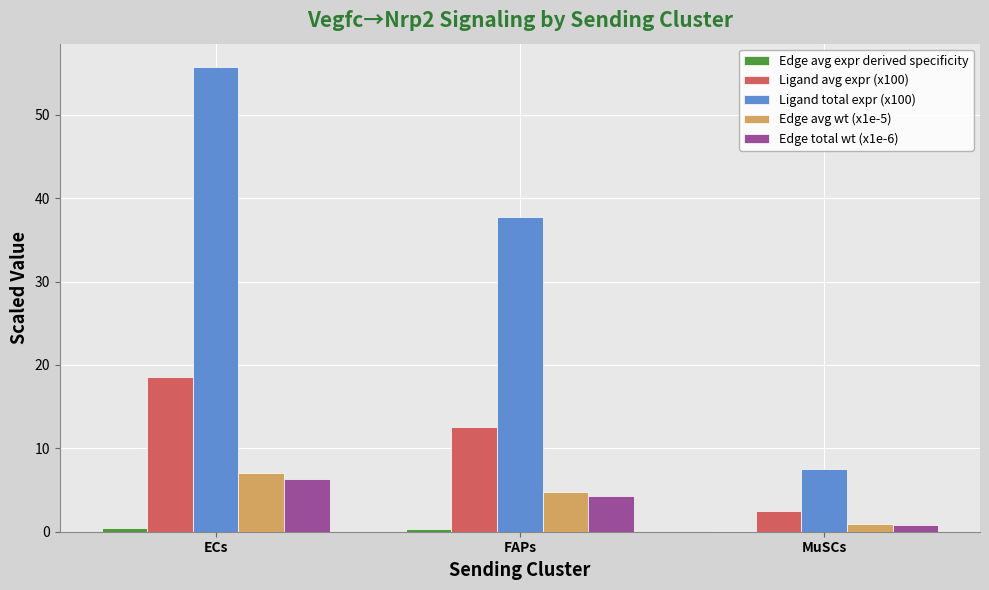

Which category has the highest value in the Edge total wt (x1e-6) series?

ECs